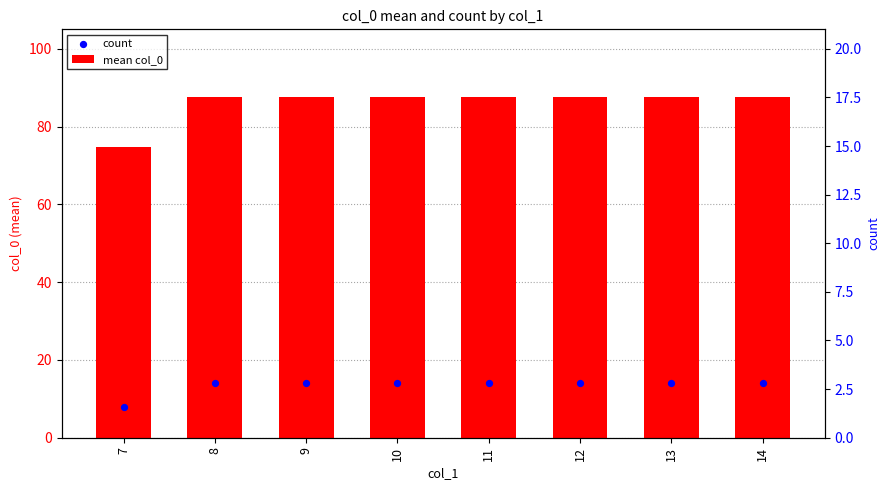

At which category is the sum across all series the highest?

8